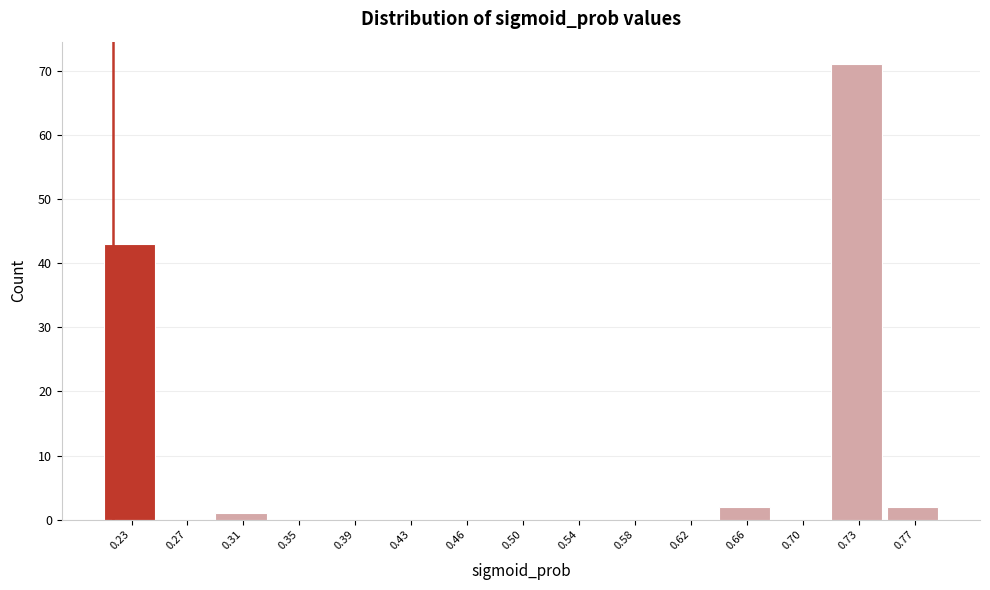

Reading left to right, list all the values displayed in this chart.

0.23=43	0.27=0	0.31=1	0.35=0	0.39=0	0.43=0	0.46=0	0.50=0	0.54=0	0.58=0	0.62=0	0.66=2	0.70=0	0.73=71	0.77=2